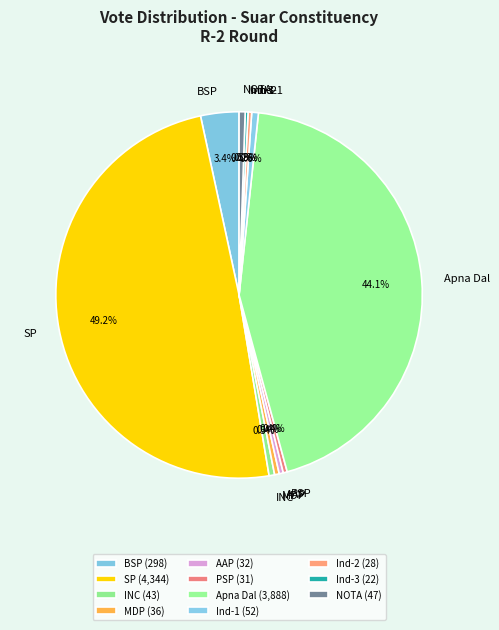

What percentage is NOT represented by BSP?

96.6%